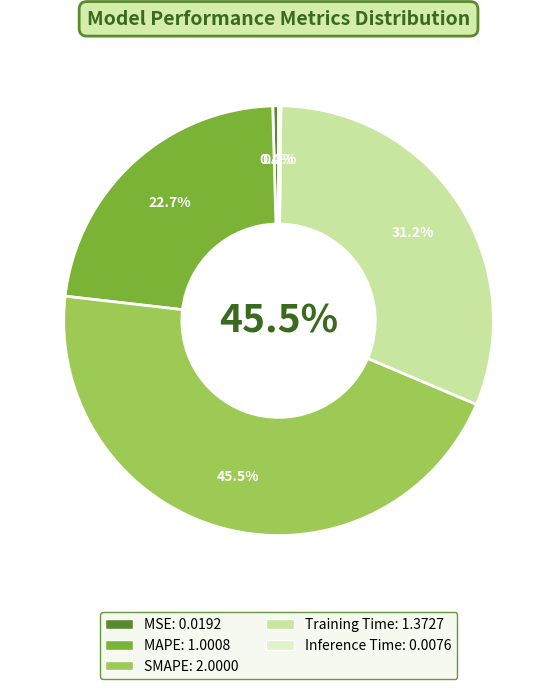

How much of the chart is everything except MSE?

99.6%